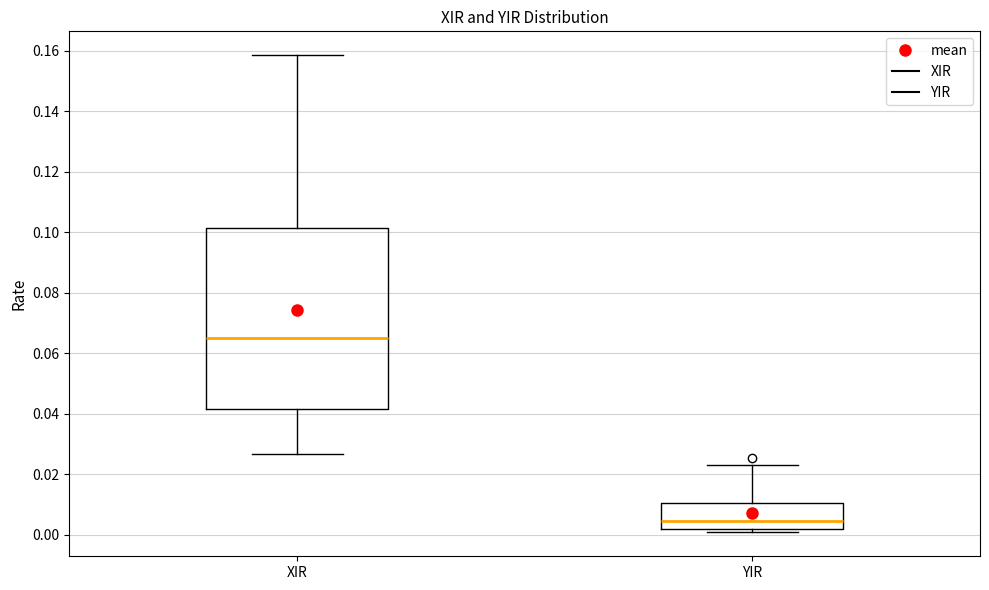

Reading left to right, transcribe this box plot: for each box, give where its median line is, the range the box spans, and where its two whiskers end, as read against the y-axis. The values are not printed on the chart, so give them approximately, as read against the axis.

XIR: median 0.066, box 0.042 to 0.102, whiskers 0.026 to 0.158
YIR: median 0.004, box 0.002 to 0.010, whiskers 0.000 to 0.024